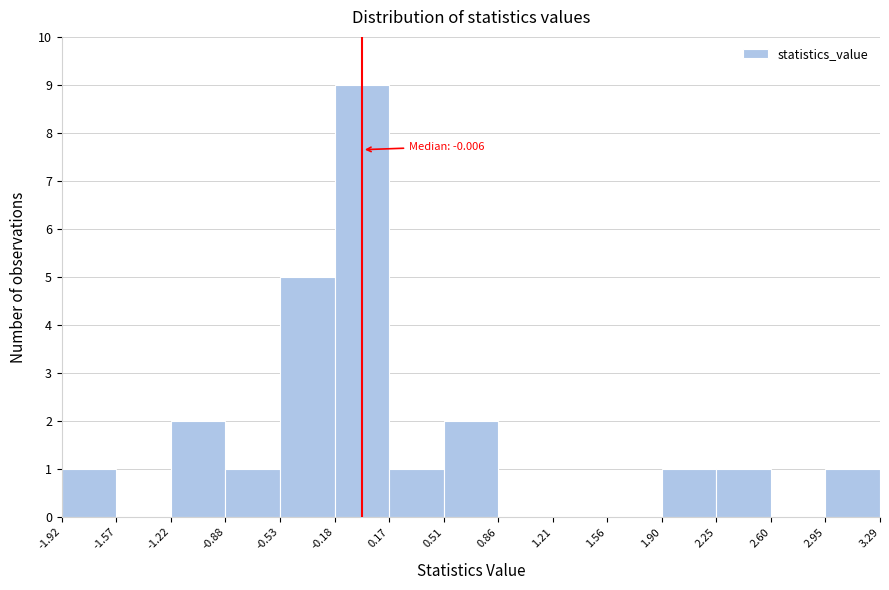

Over which range of the x-axis is the bar tallest?

-0.18 to 0.17